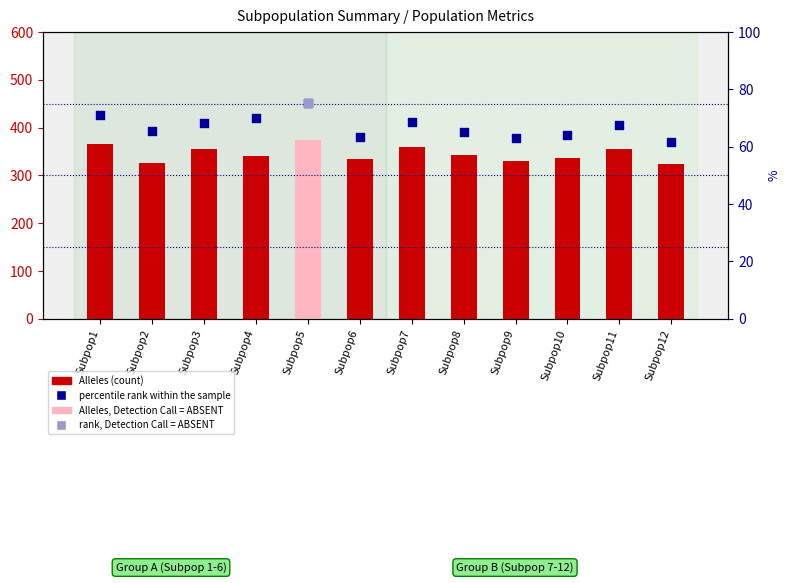

At which category is the sum across all series the highest?

Subpop5